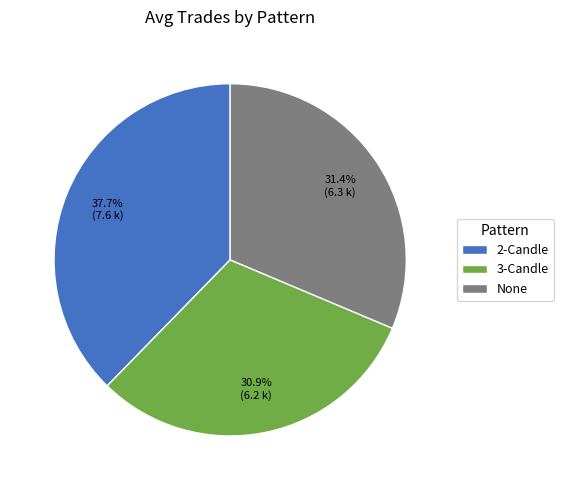

Is 3-Candle the majority of the pie?

No